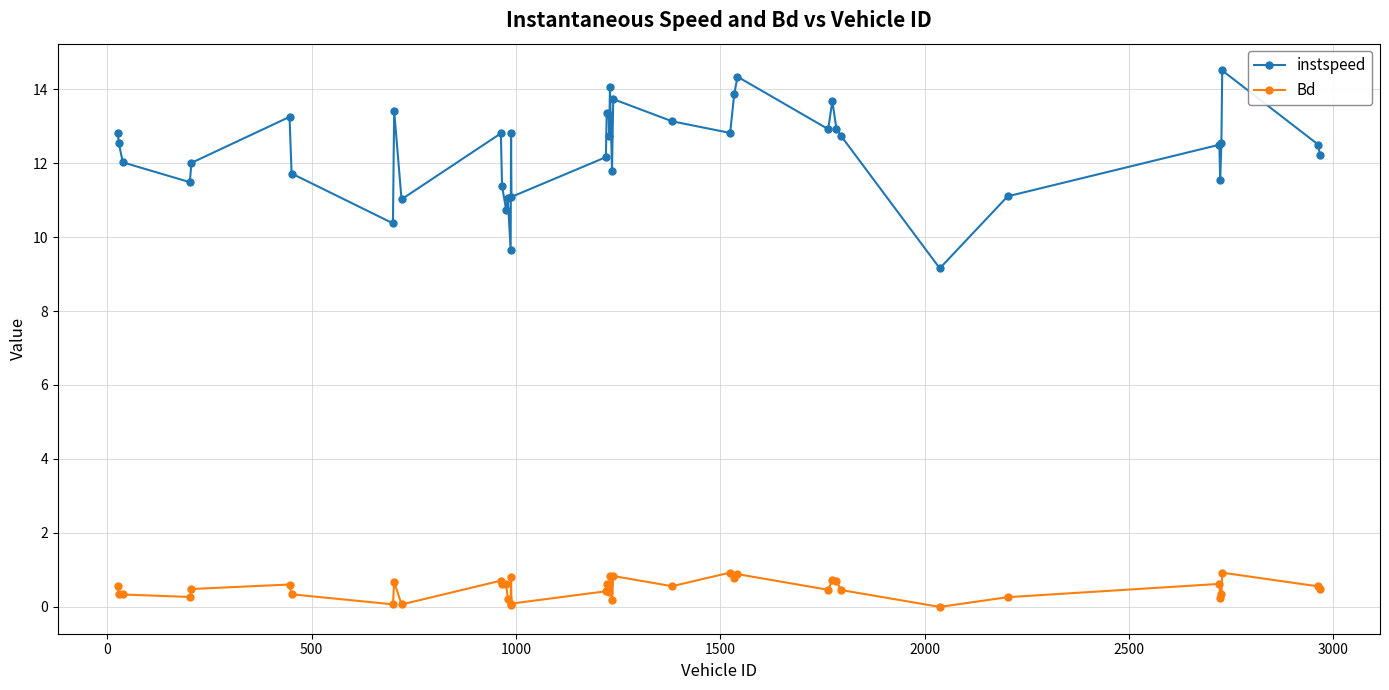

What is the highest value of the instspeed series?

14.5